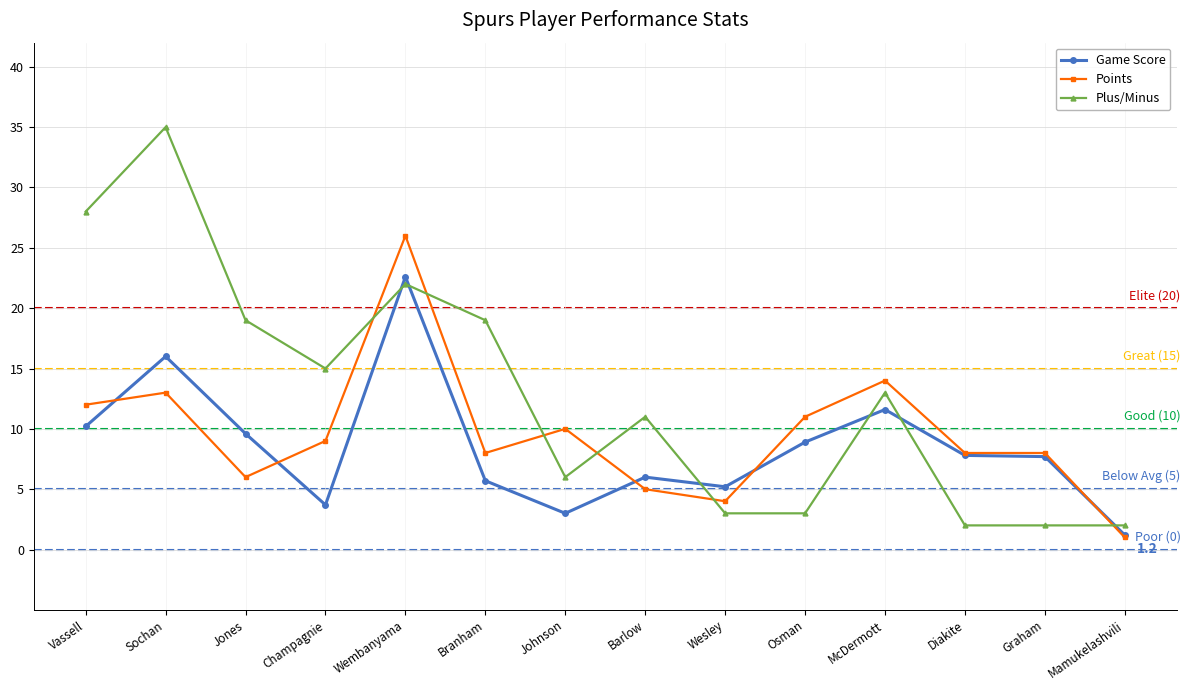

How many intersections are there between Points and Plus/Minus?

6